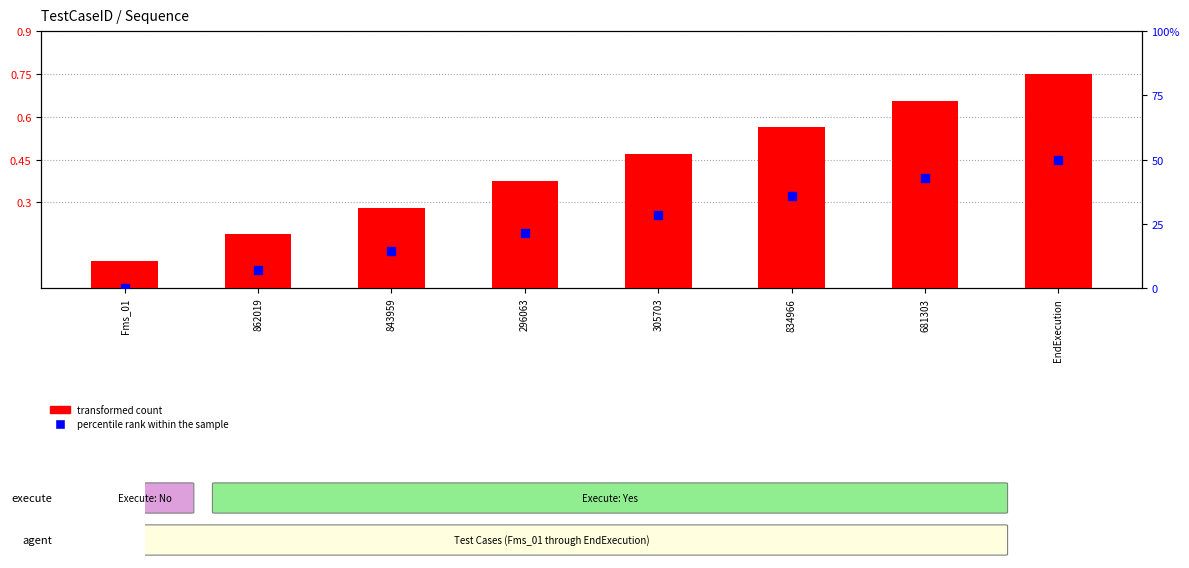

What is the total value across all series at 305703?

0.8